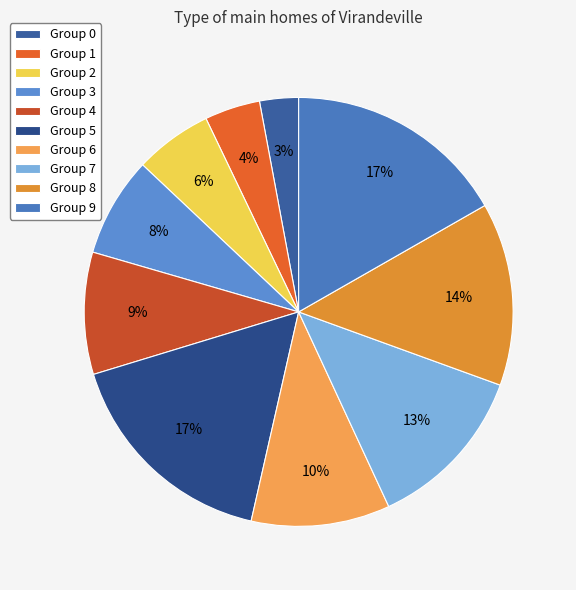

Does any single category account for the majority?

No